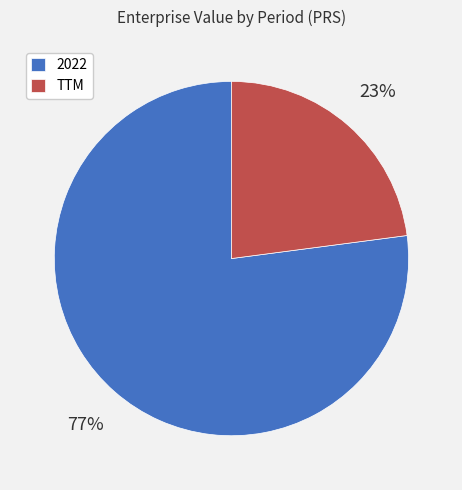

Do 2022 and TTM together represent more than half of the pie?

Yes